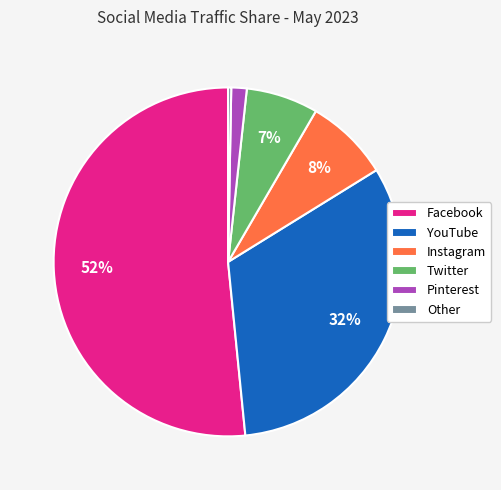

Is Facebook the majority of the pie?

Yes